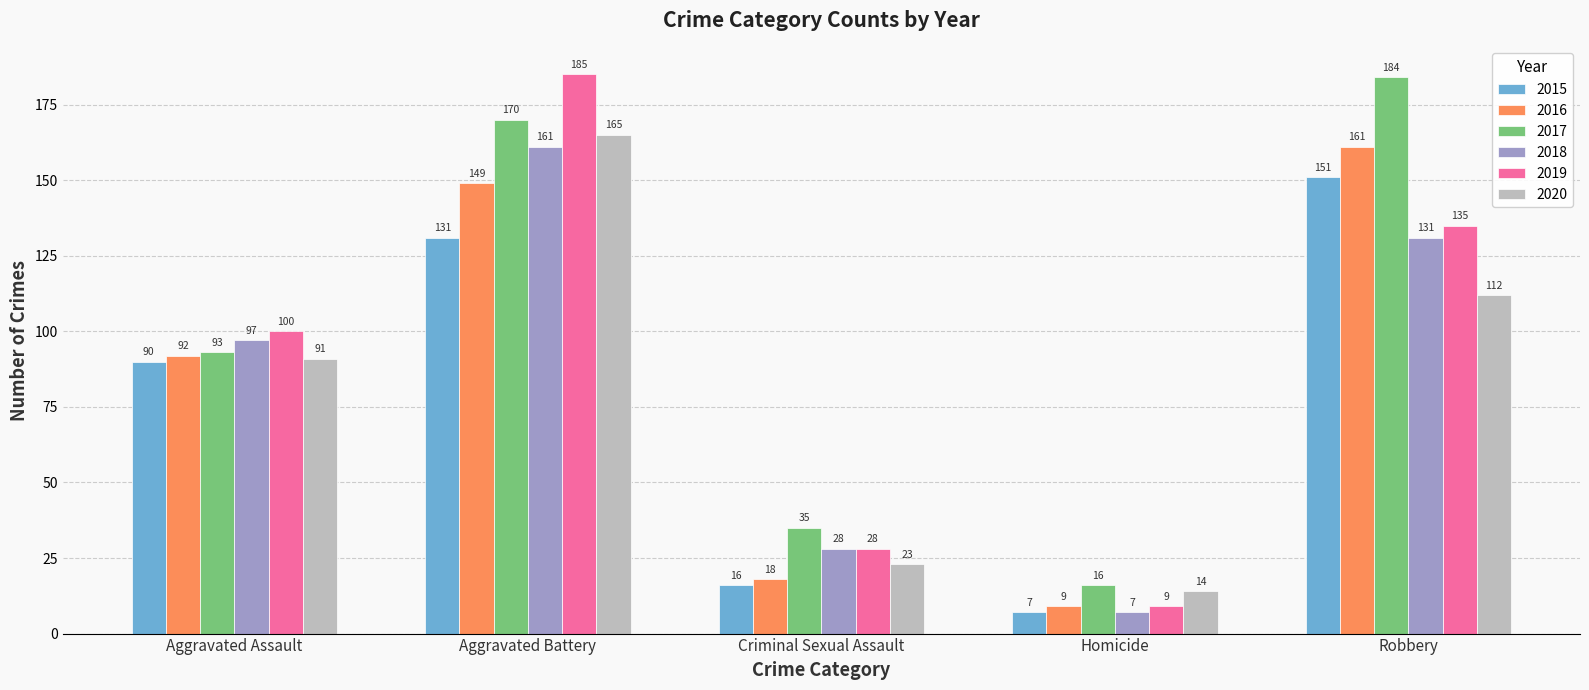

Reading right to left, extract all data points from this chart.

2015: Robbery=151	Homicide=7	Criminal Sexual Assault=16	Aggravated Battery=131	Aggravated Assault=90
2016: Robbery=161	Homicide=9	Criminal Sexual Assault=18	Aggravated Battery=149	Aggravated Assault=92
2017: Robbery=184	Homicide=16	Criminal Sexual Assault=35	Aggravated Battery=170	Aggravated Assault=93
2018: Robbery=131	Homicide=7	Criminal Sexual Assault=28	Aggravated Battery=161	Aggravated Assault=97
2019: Robbery=135	Homicide=9	Criminal Sexual Assault=28	Aggravated Battery=185	Aggravated Assault=100
2020: Robbery=112	Homicide=14	Criminal Sexual Assault=23	Aggravated Battery=165	Aggravated Assault=91